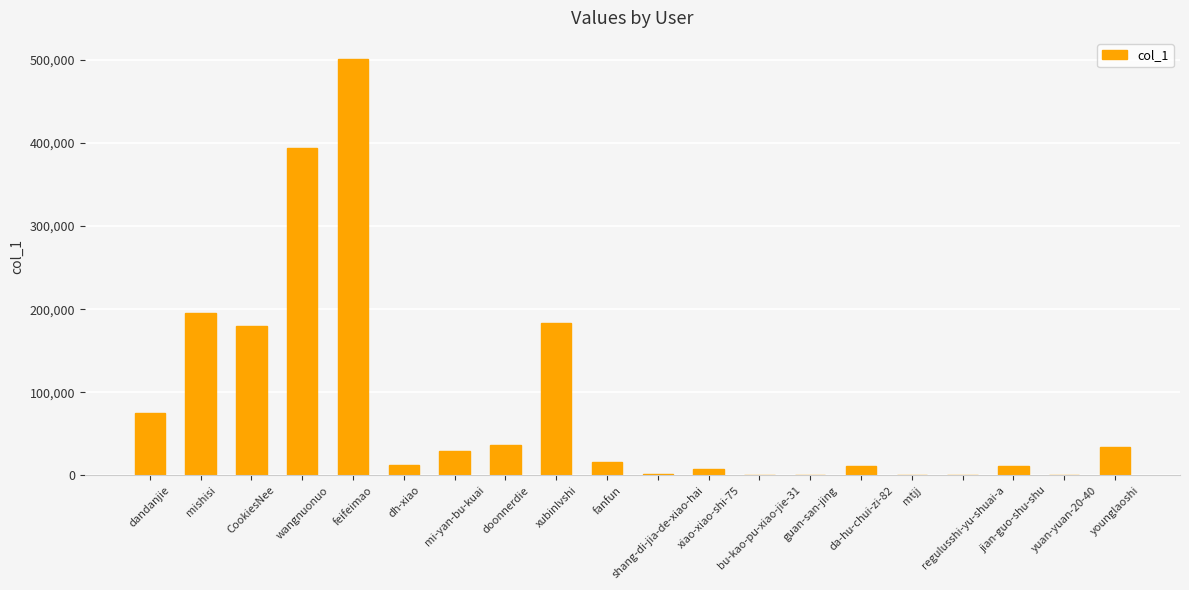

What is the change in value from shang-di-jia-de-xiao-hai to guan-san-jing?

-1158